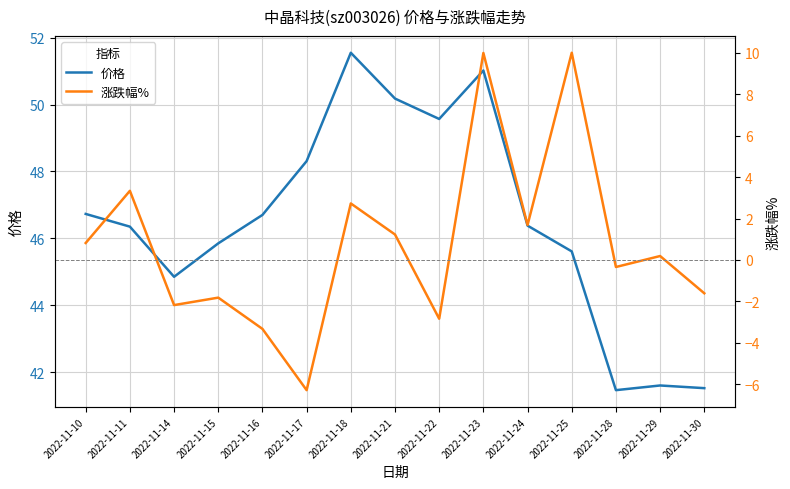

True or false: 价格 and 涨跌幅% cross at least once.

False